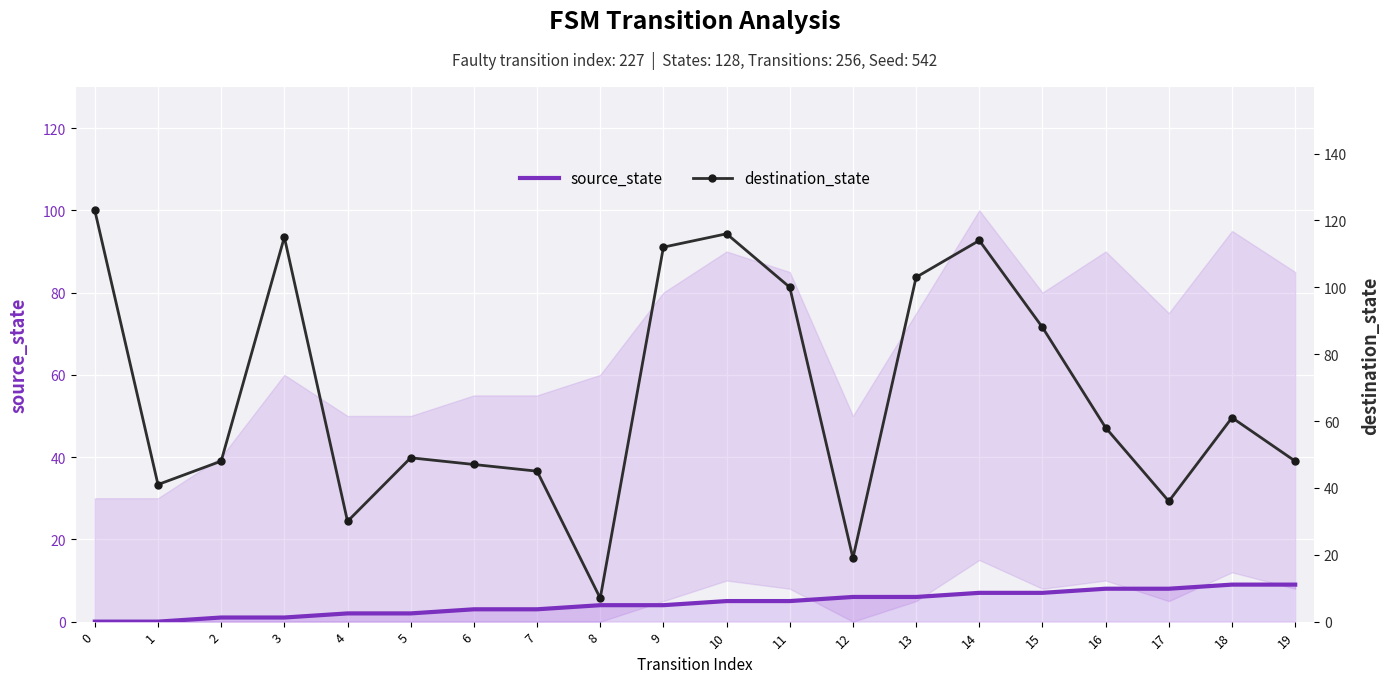

Rank the series by their maximum value, from highest to lowest.

destination_state, source_state